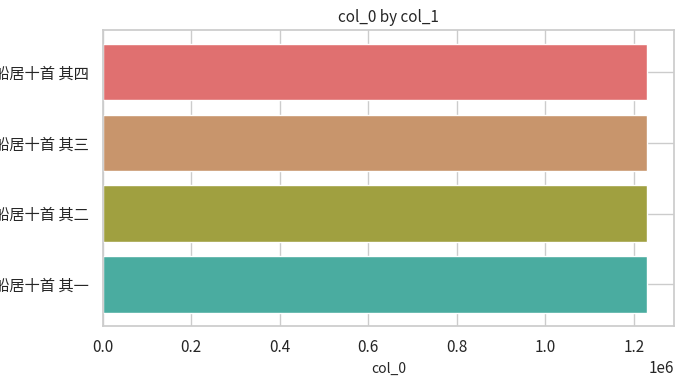

What is the sum of the values at 船居十首 其三 and 船居十首 其四?

2459065